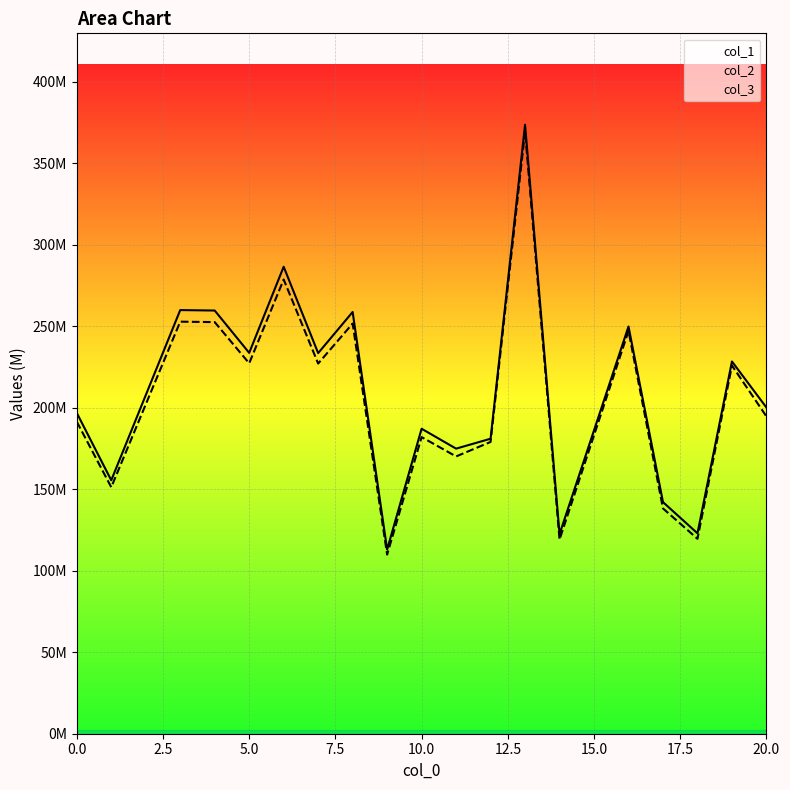

What is the maximum value for col_1?

373.7